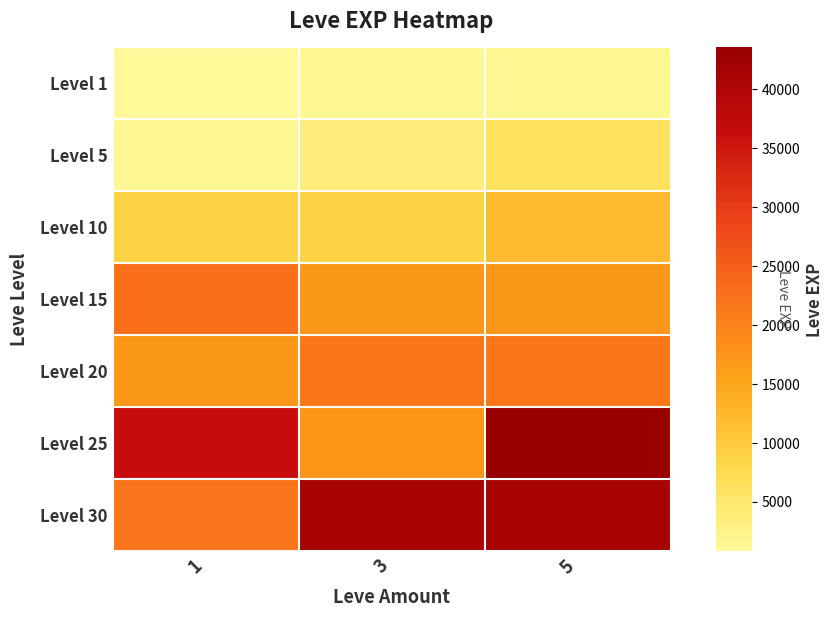

Which has a higher value, 5 or 3?

5